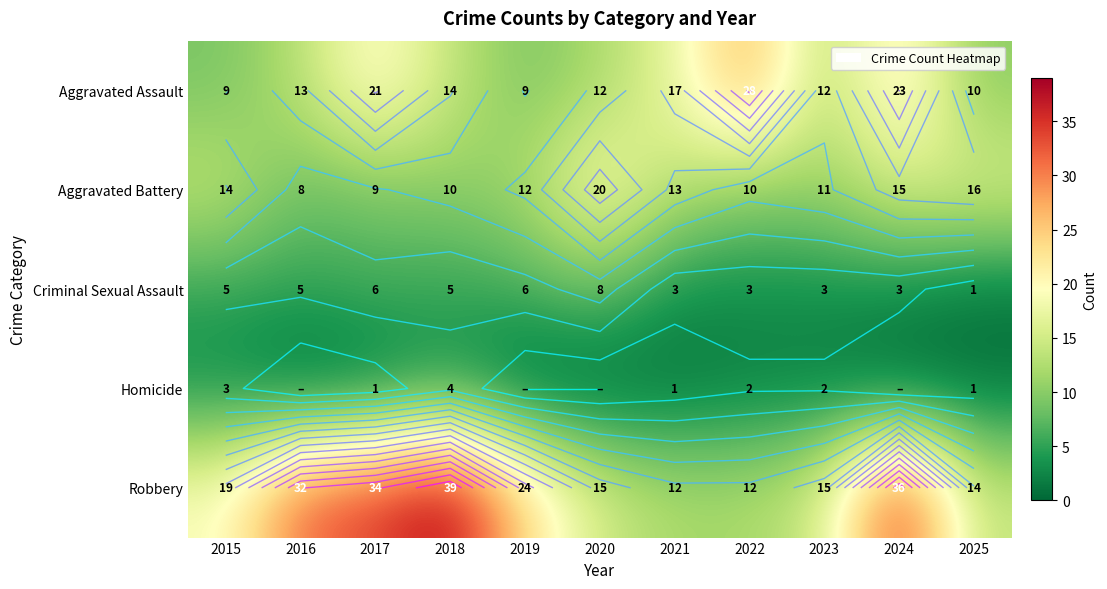

Which series has the widest spread of values?

Robbery